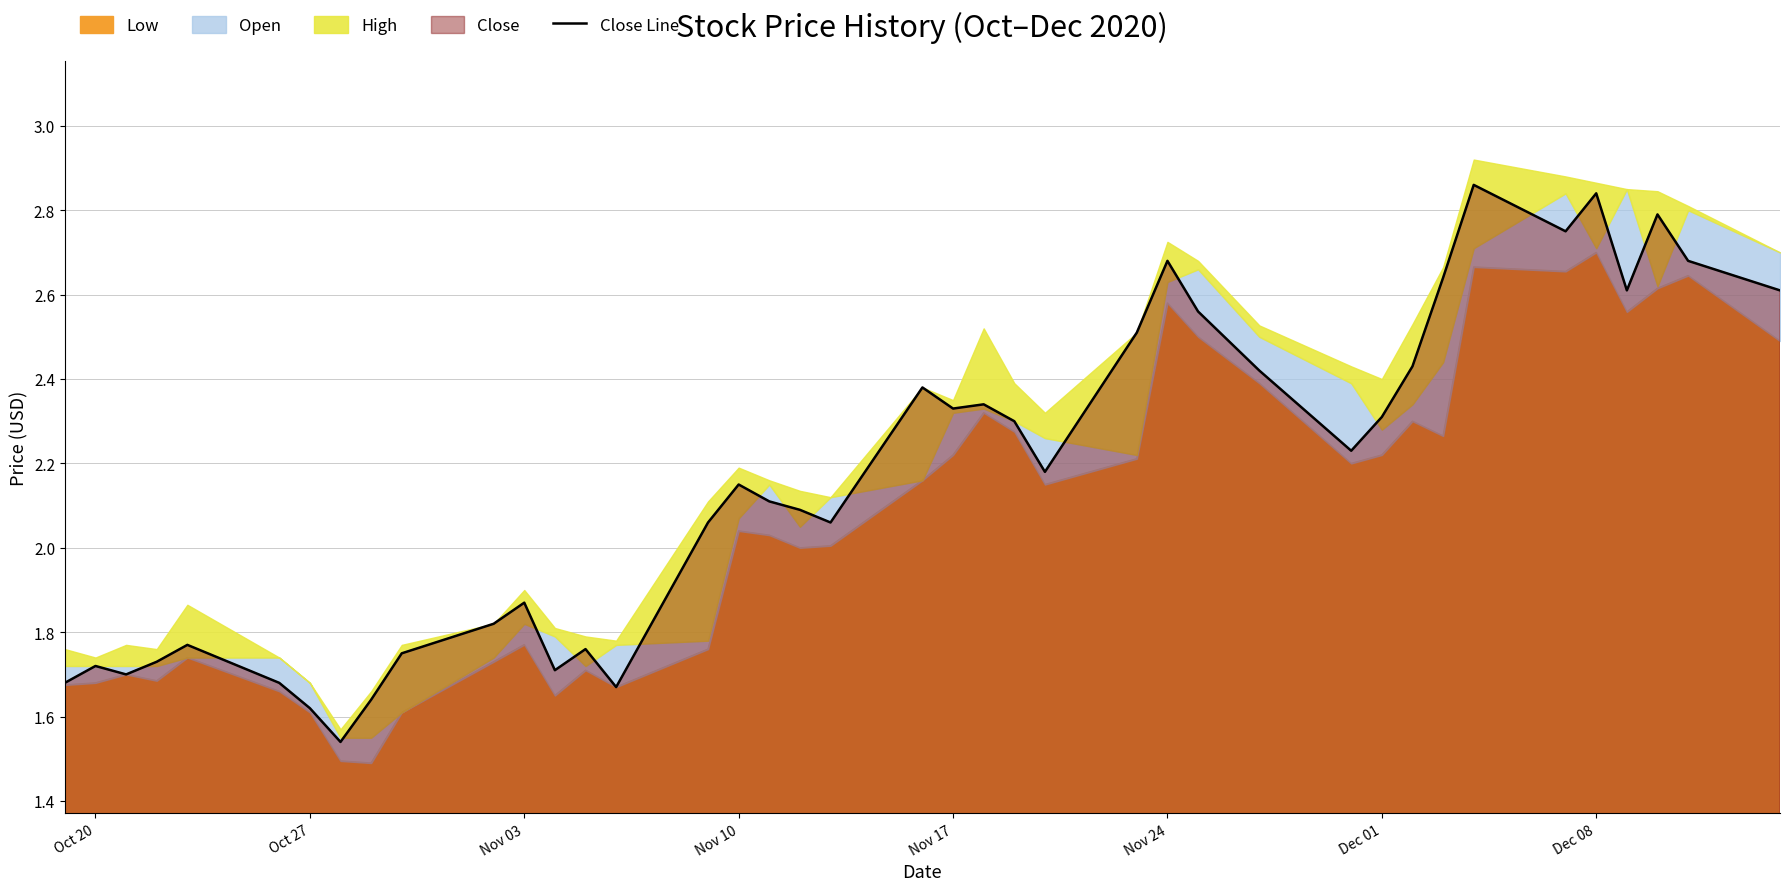

Reading left to right, what are all the values shown in this chart?

1.7	1.7	1.7	1.7	1.8	1.7	1.6	1.5	1.6	1.8	1.8	1.9	1.7	1.8	1.7	2.1	2.1	2.1	2.1	2.1	2.4	2.3	2.3	2.3	2.2	2.5	2.7	2.6	2.4	2.2	2.3	2.4	2.6	2.9	2.8	2.8	2.6	2.8	2.7	2.6